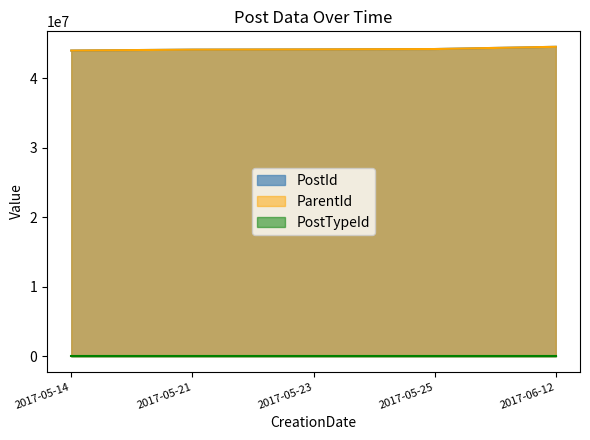

What is the value of the ParentId point at the 5th from the left?

44500657